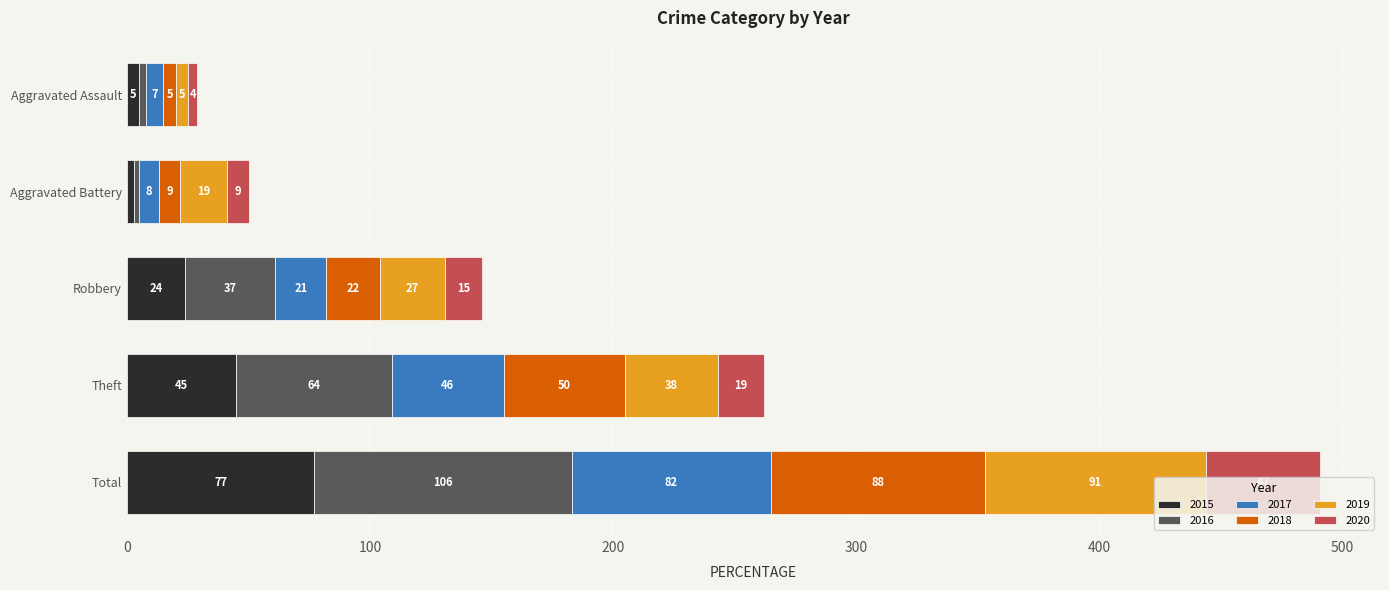

What is the maximum value for 2015?

77